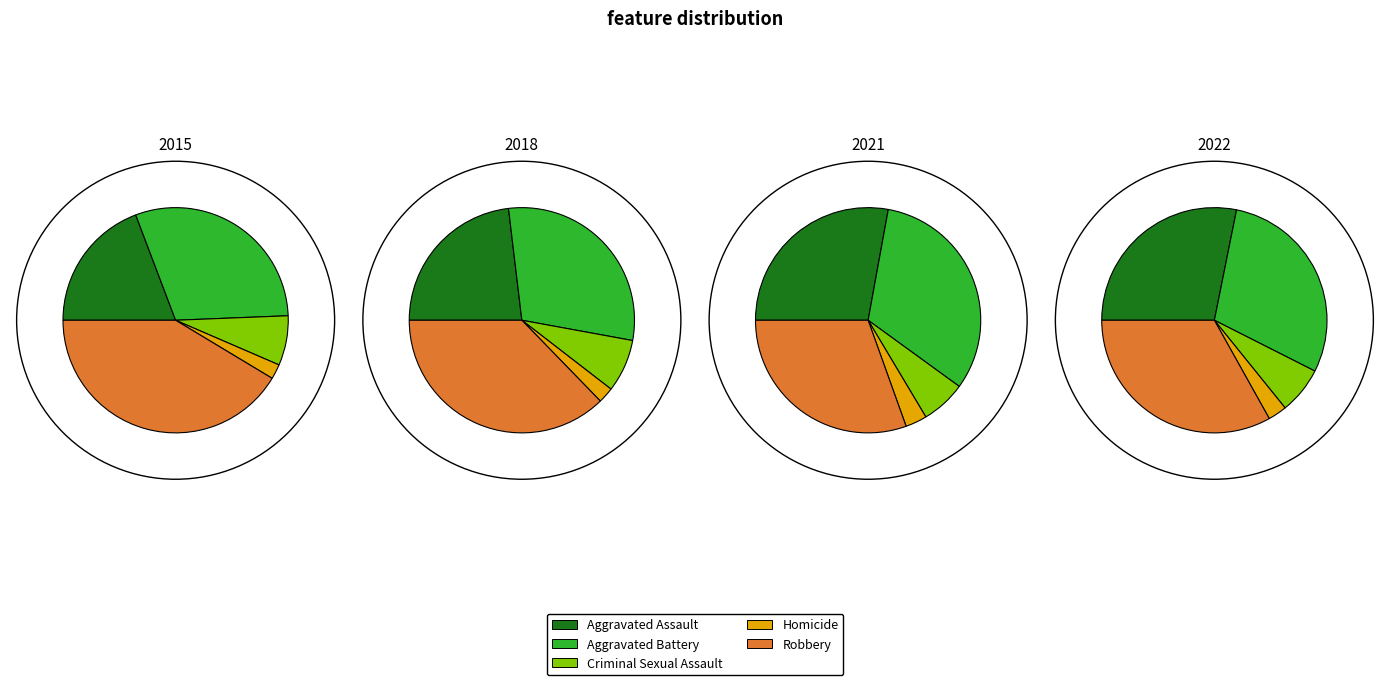

Count the number of slices in the pie.

5